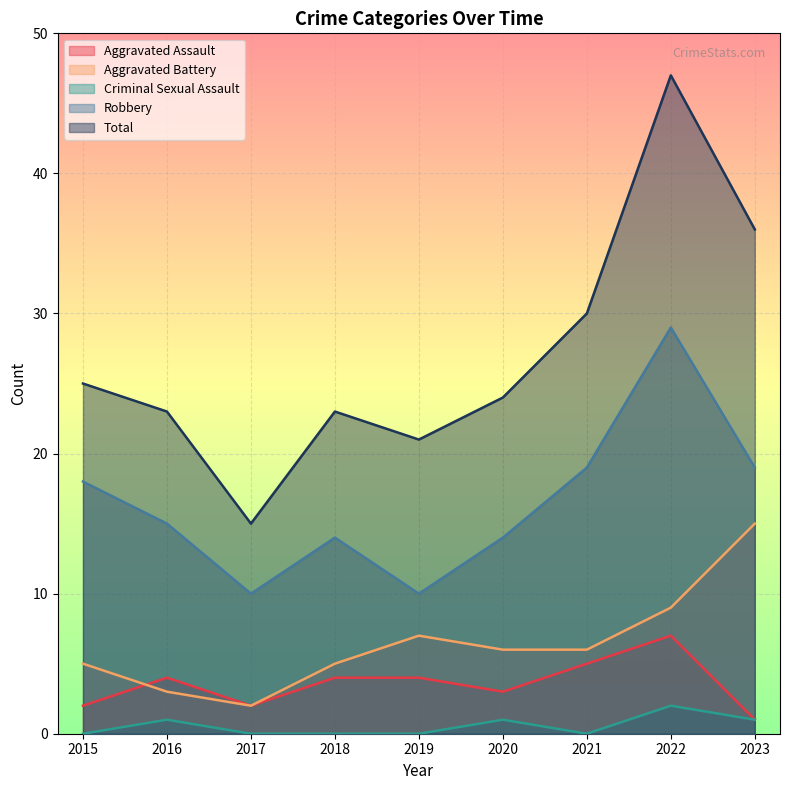

Is it true that Aggravated Assault equals 1 at 2015?

False